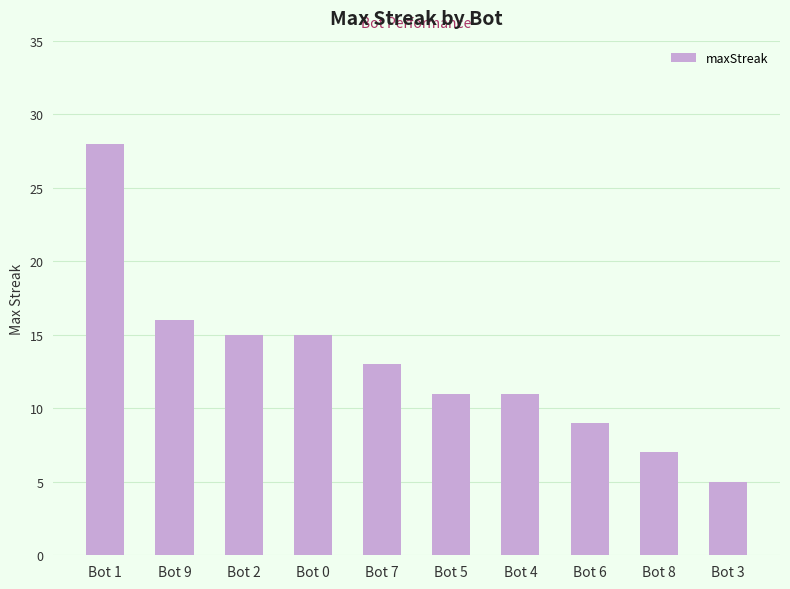

What is the change in value from Bot 2 to Bot 5?

-4